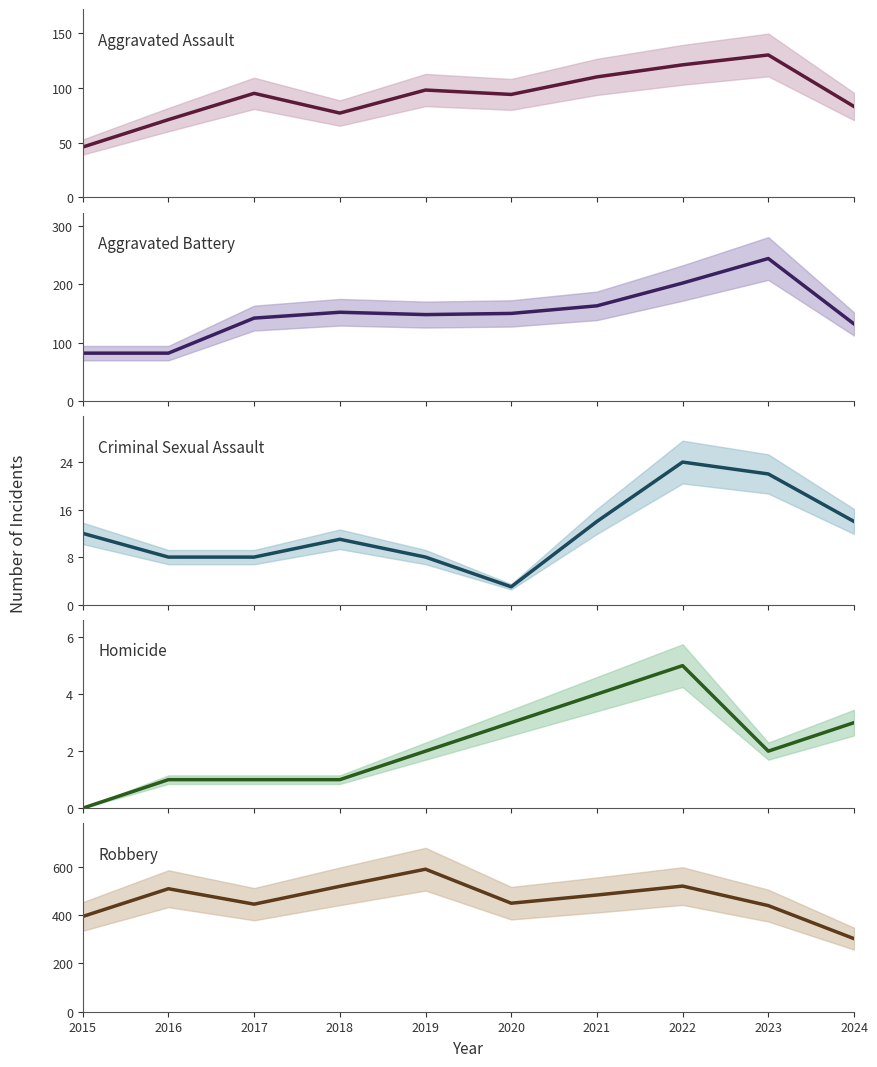

True or false: Criminal Sexual Assault has more than 1 interior local peaks.

True